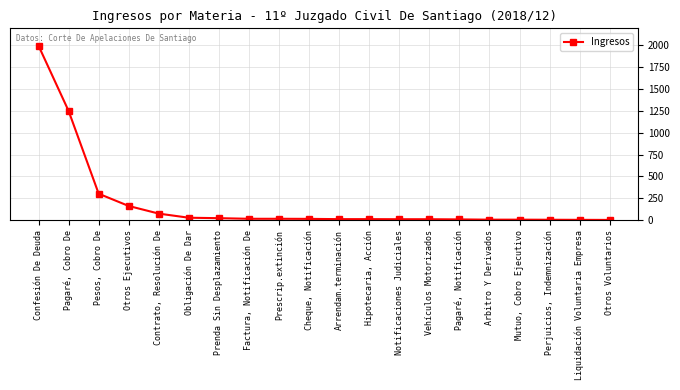

What is the value of the 12th point from the left?

13